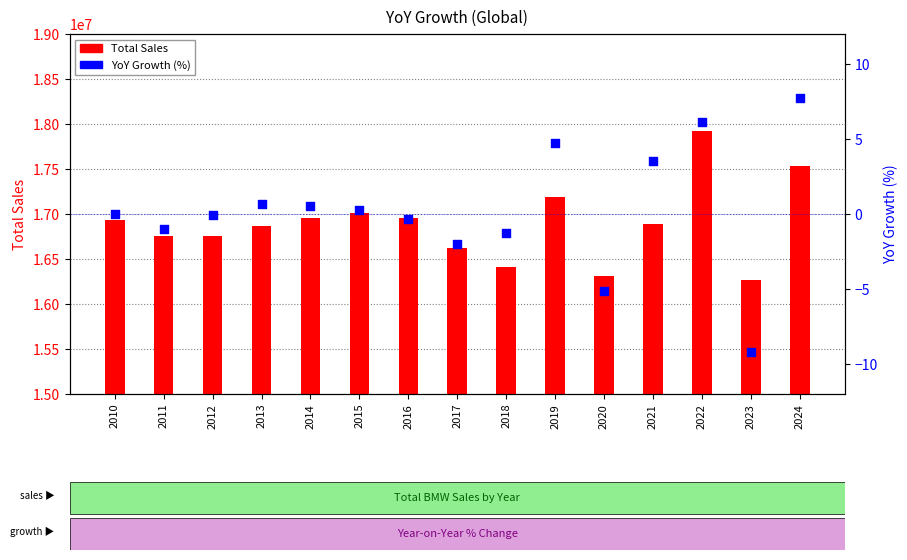

Which series contains the highest Y value?

Total Sales